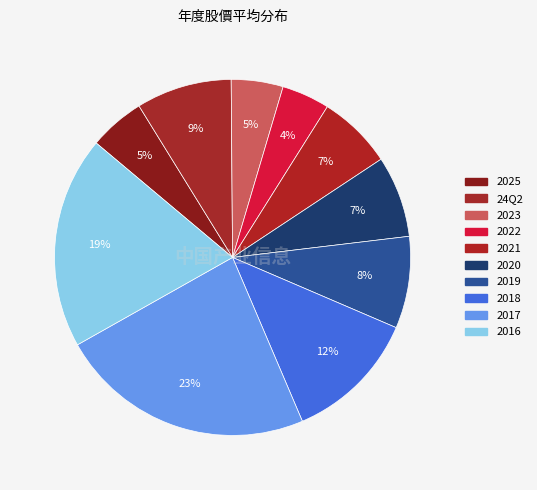

Count the number of slices in the pie.

10